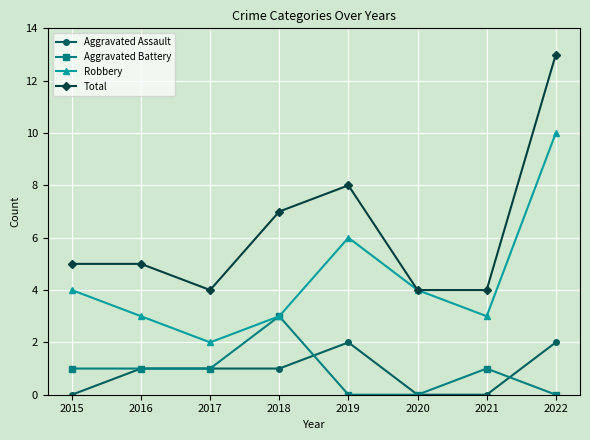

True or false: Total has a value of 2 at 2020.

False